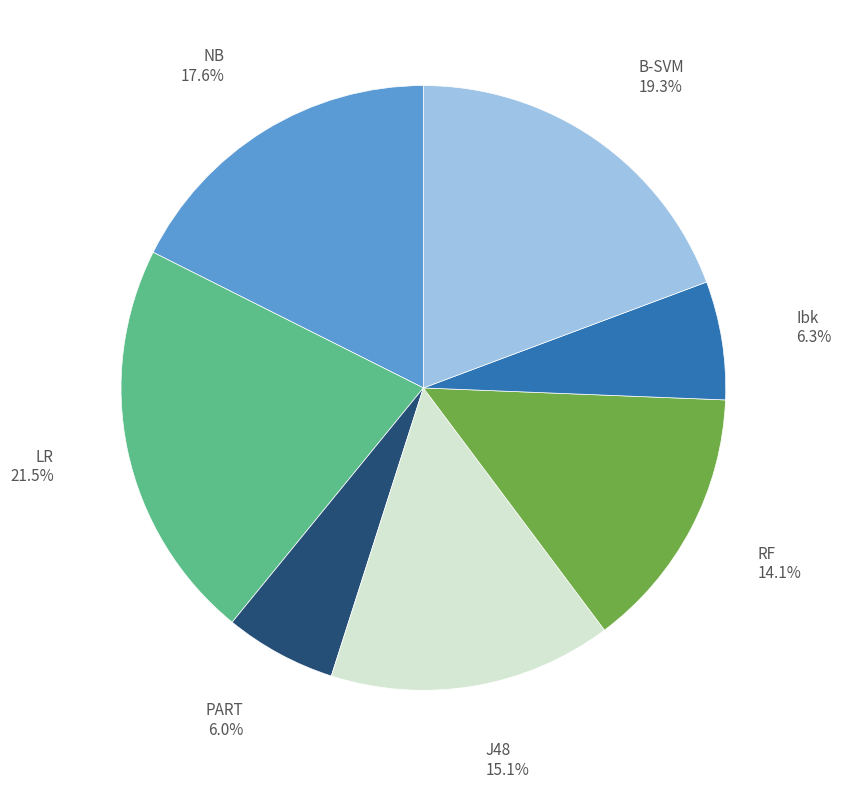

Is it true that B-SVM is 34% of the pie?

False